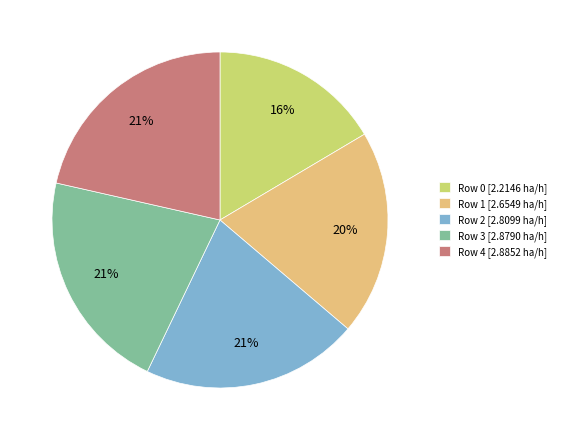

Combined, do Row 3 [2.8790 ha/h] and Row 2 [2.8099 ha/h] account for over 50%?

No